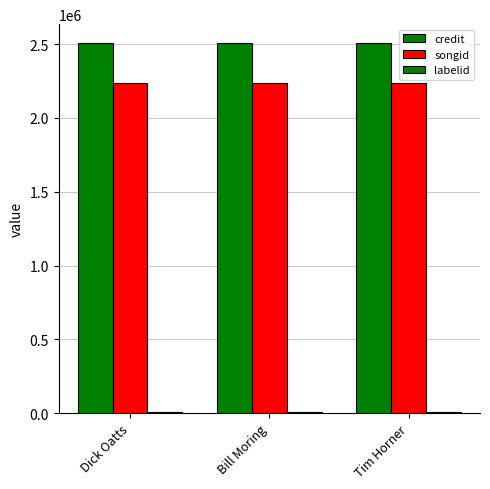

At which category does the chart reach its minimum across all series?

Dick Oatts